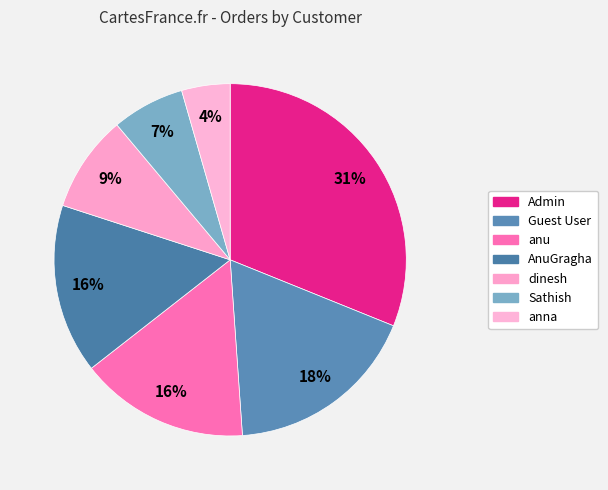

What is the change in value from Sathish to anna?

-1